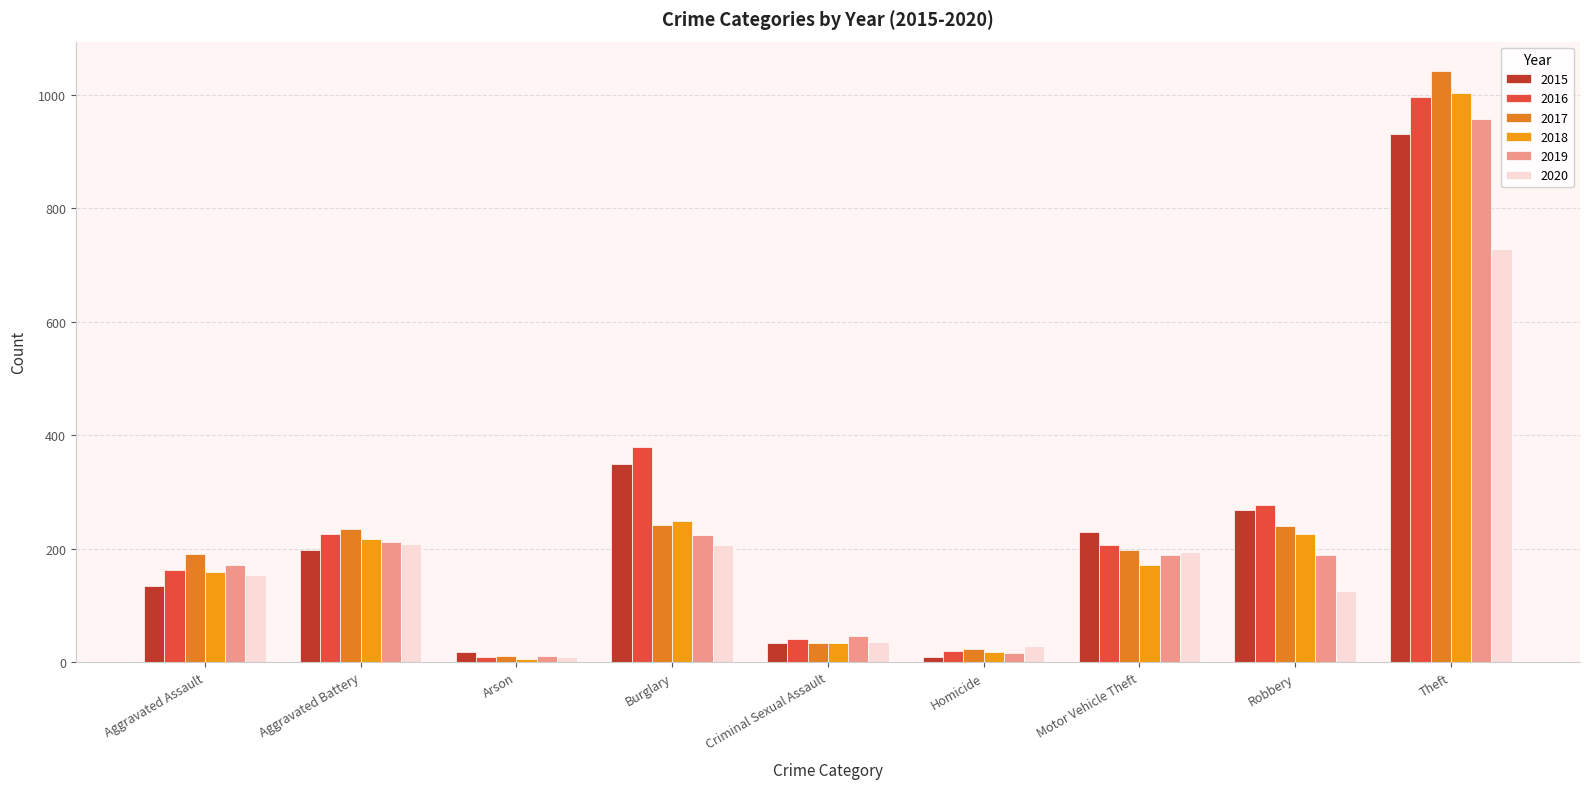

What is the difference between the maximum and minimum values in the 2015 series?

923